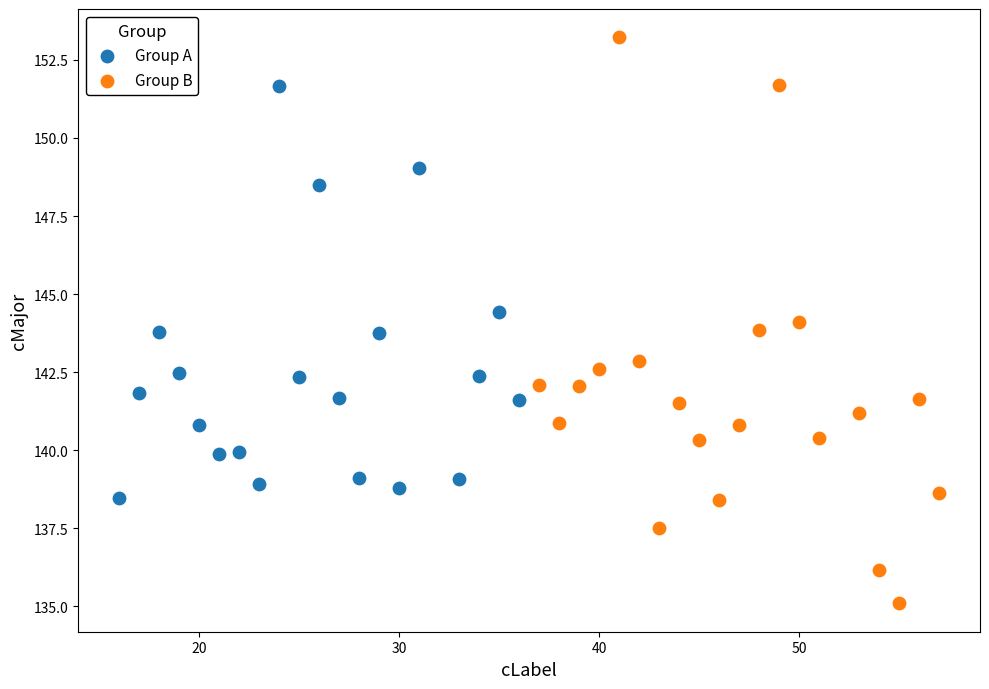

Which series has the widest spread of Y values?

Group B